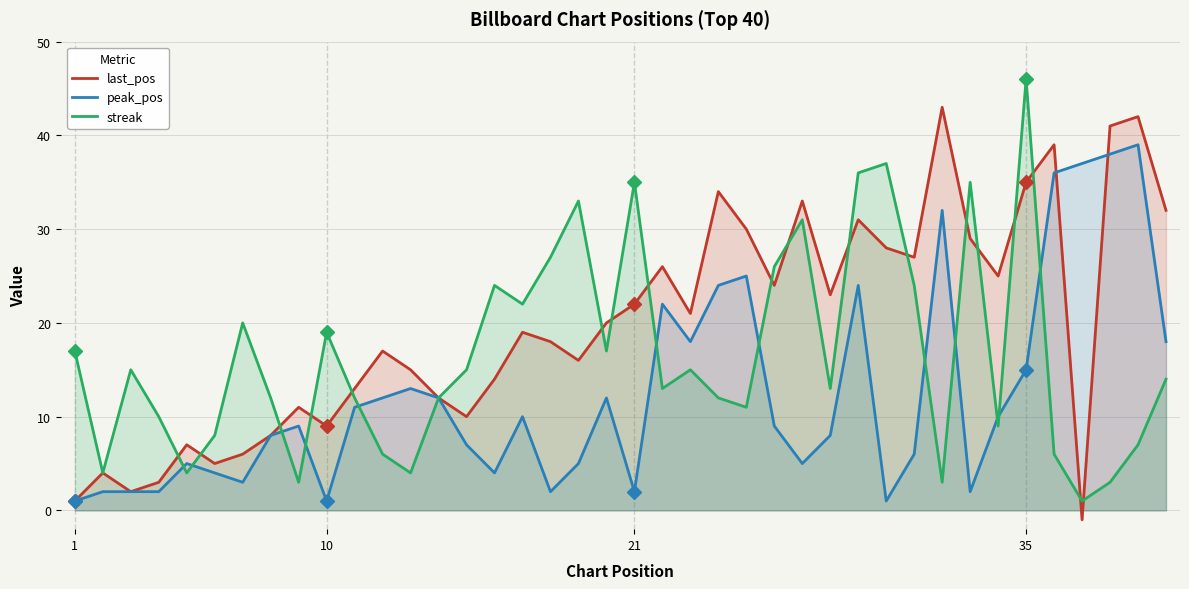

List the series in order of their overall mean, lowest first.

peak_pos, streak, last_pos